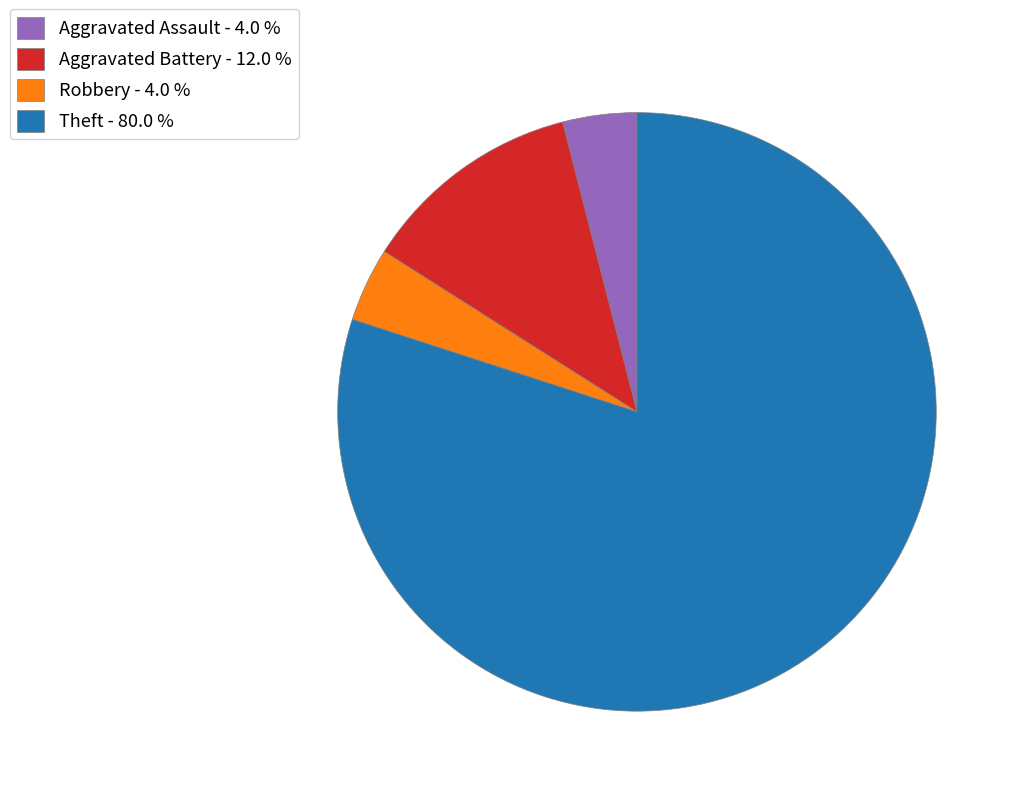

Is there a majority slice in this chart?

Yes